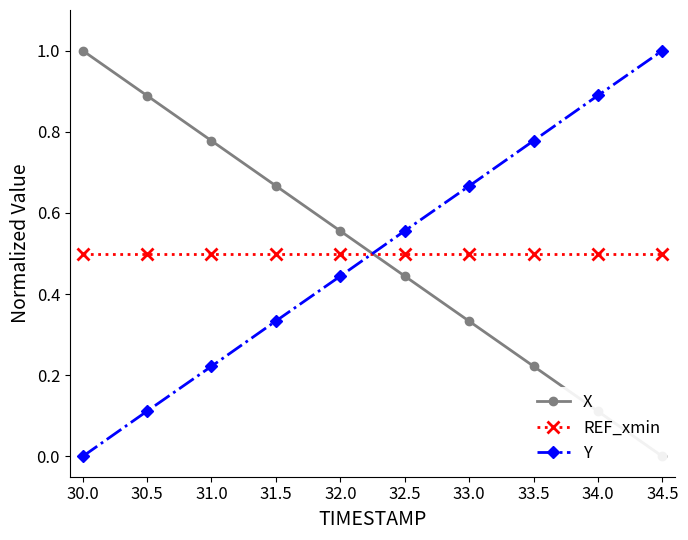

What is the difference between the maximum and minimum values in the Y series?

1.0